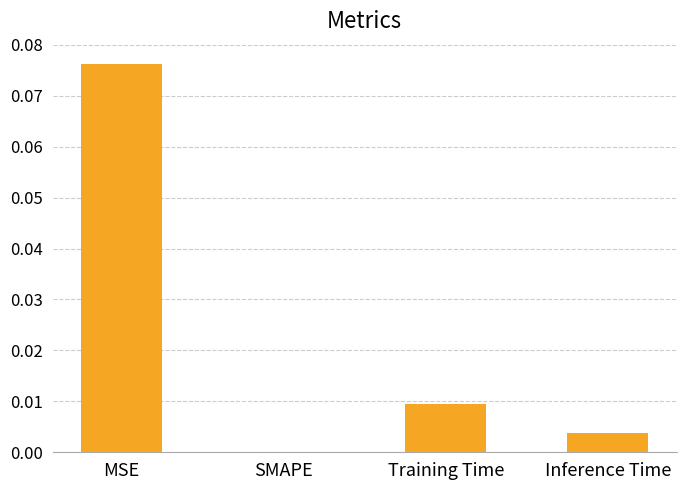

Which label corresponds to the largest value in the chart?

MSE